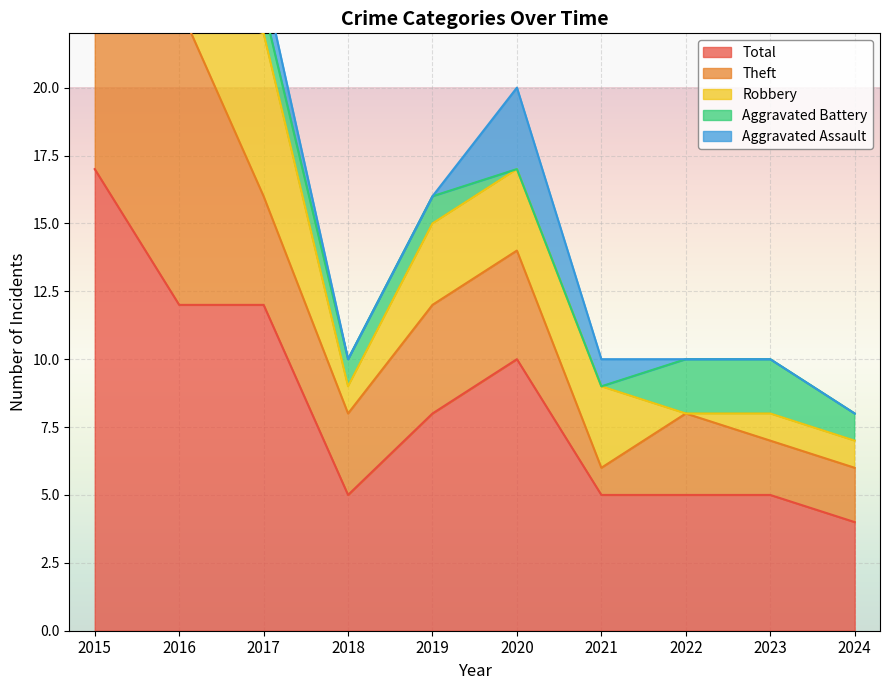

What are all the series names shown in the legend?

Aggravated Assault, Aggravated Battery, Robbery, Theft, Total